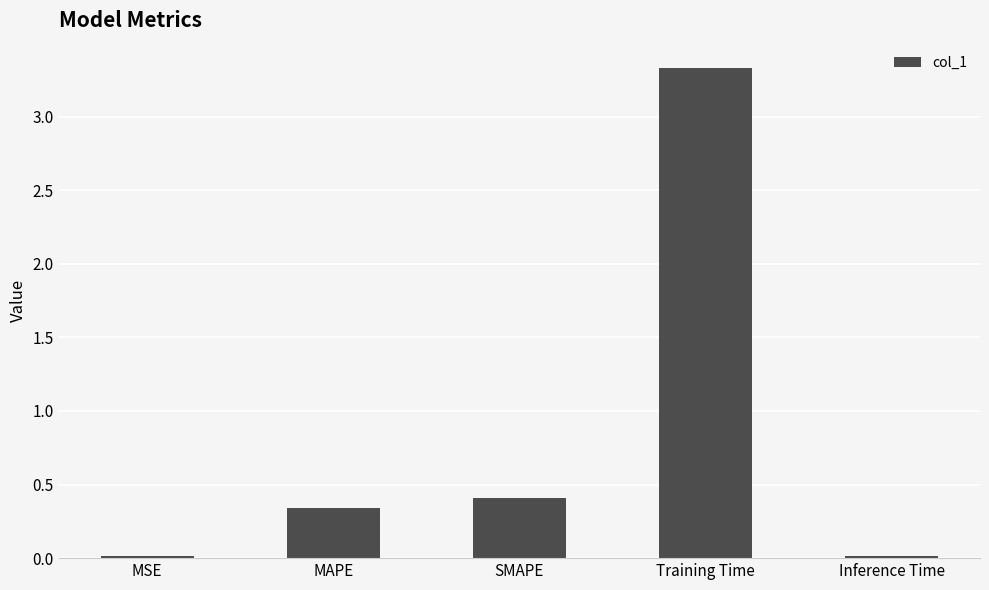

At which label is the value closest to 1?

SMAPE